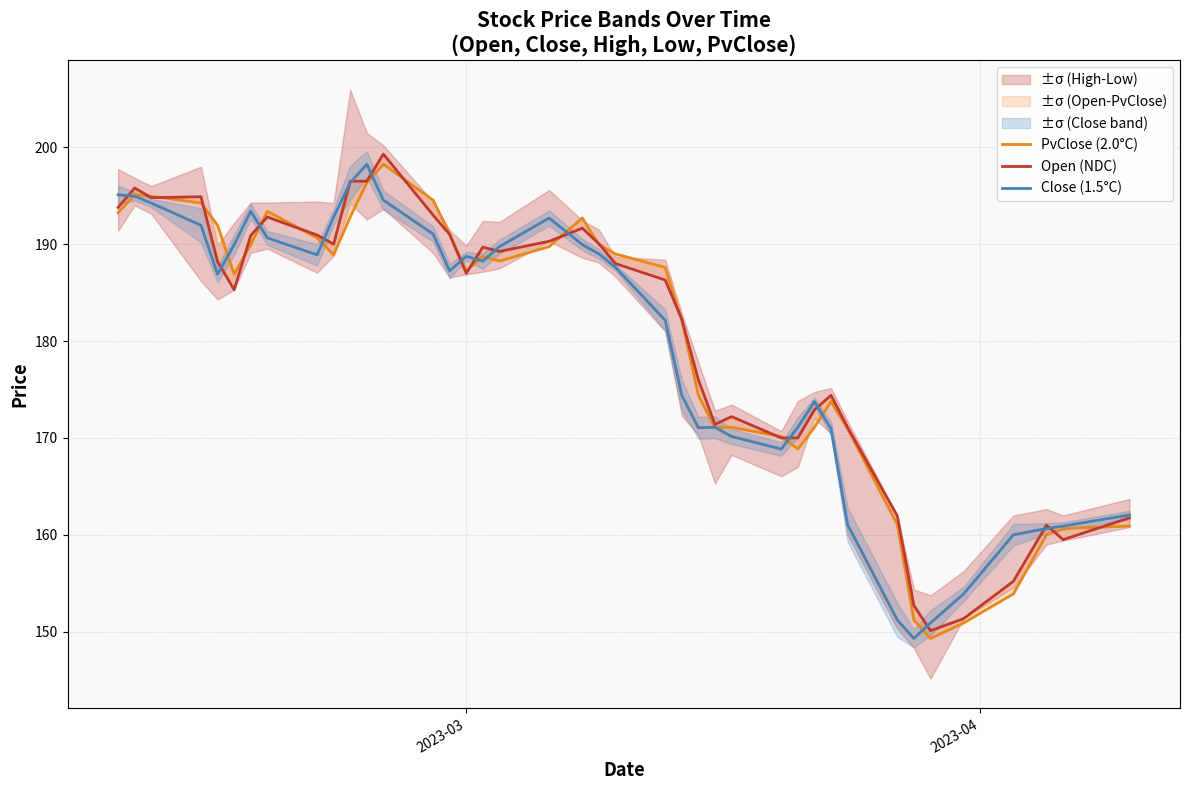

What is the maximum value for PvClose (2.0°C)?

198.2